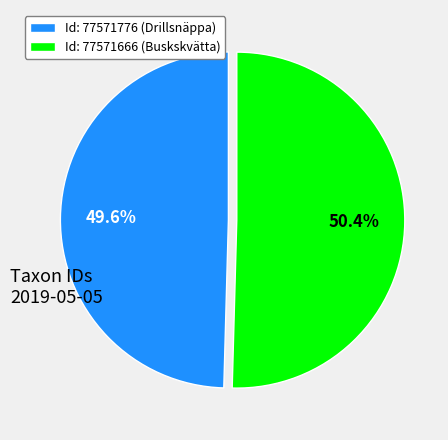

Combined, what portion of the pie is Id: 77571776 (Drillsnäppa) and Id: 77571666 (Buskskvätta)?

100.0%